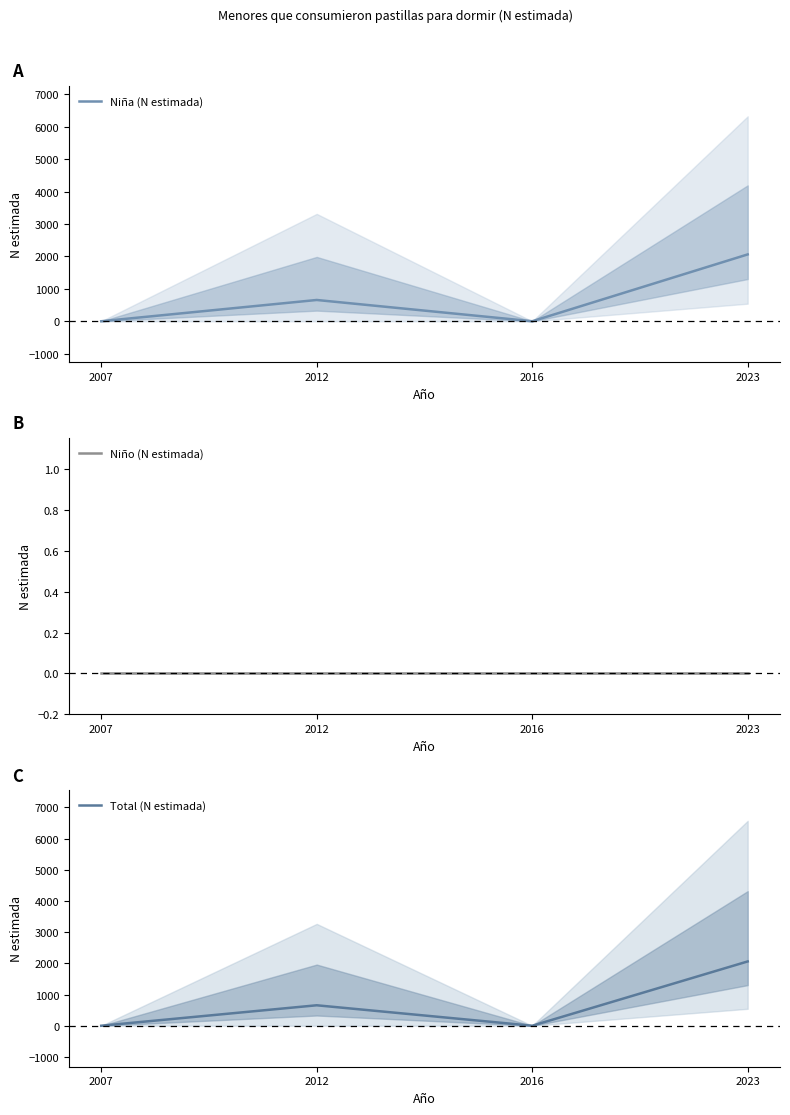

Count the Niña (N estimada) values in the range 0 to 2061.

4